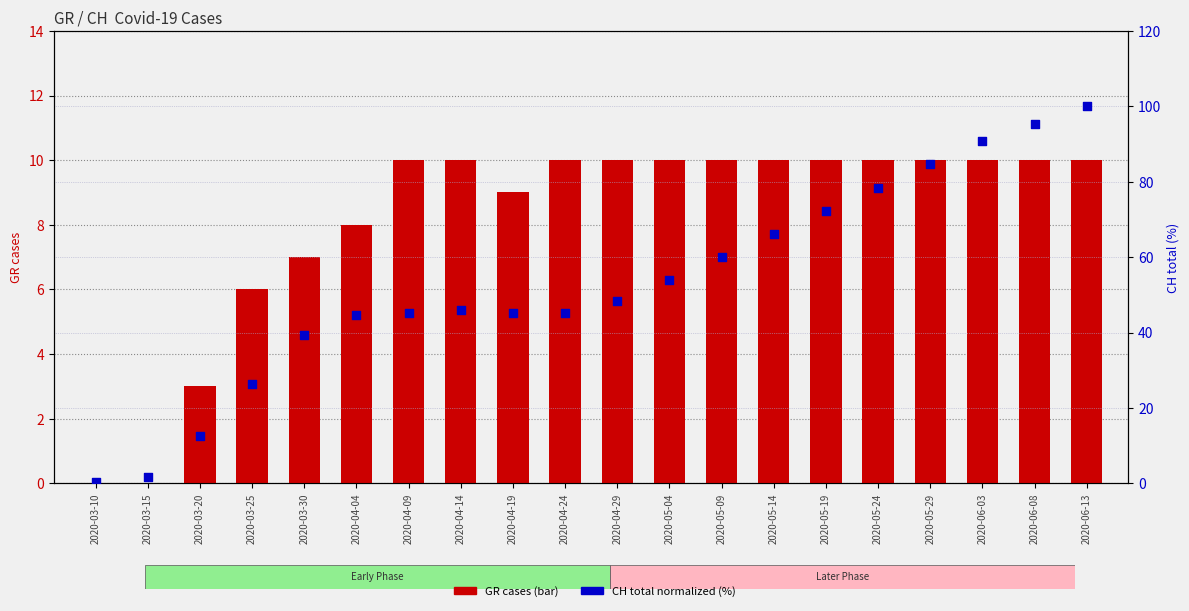

Which series has the largest total across all categories?

CH total (norm %)